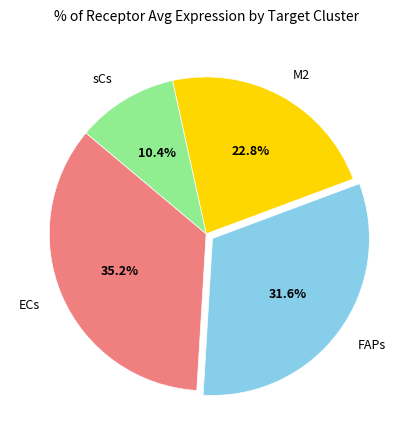

Do FAPs and M2 together represent more than half of the pie?

Yes